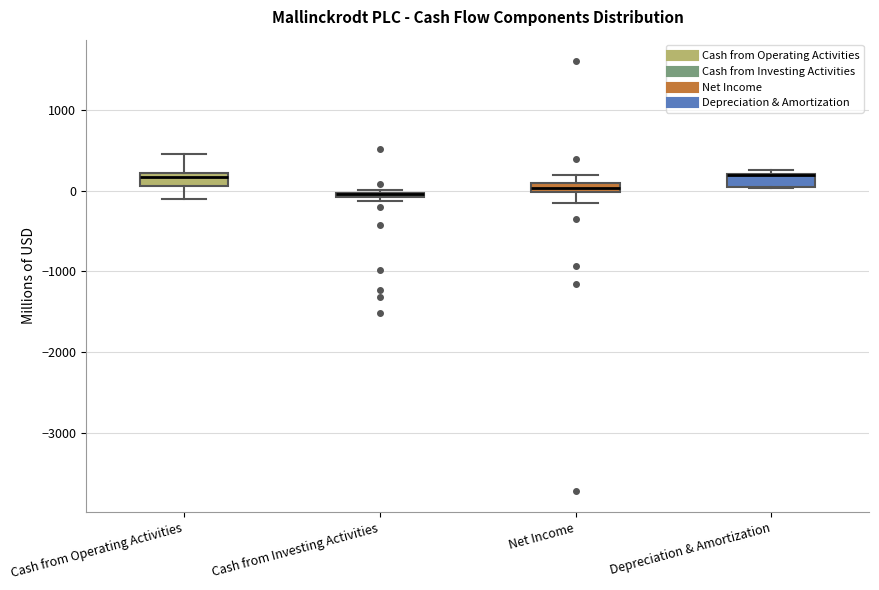

Where is the lower edge of the box for Net Income on the y-axis? The values are not printed on the chart, so give them approximately, as read against the axis.

0